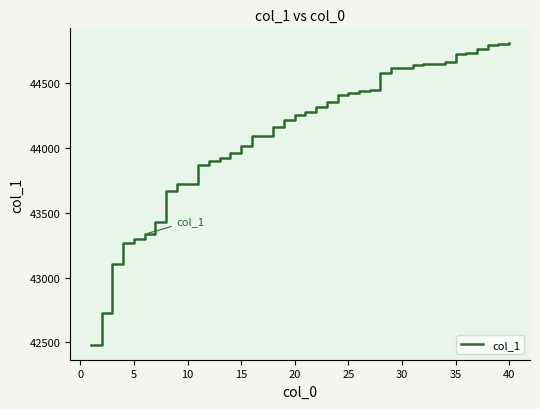

What is the minimum value shown in the chart?

42482